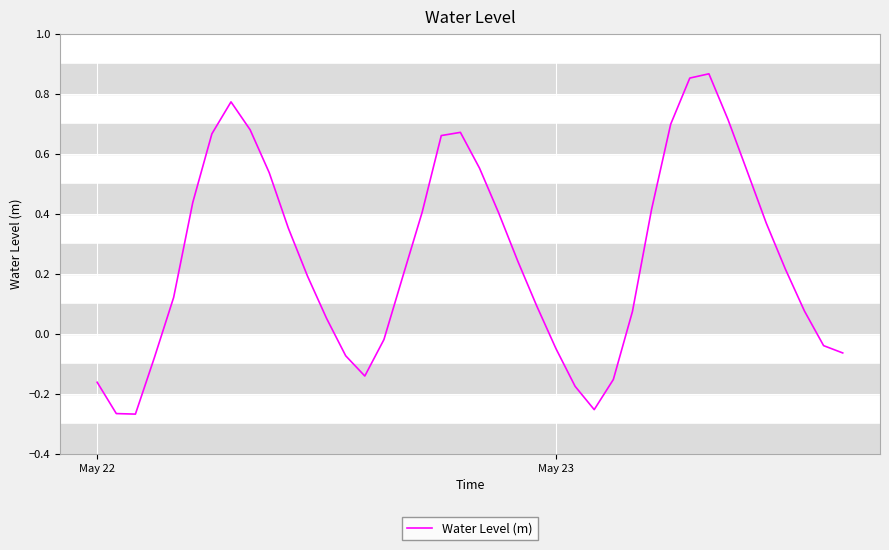

How many values are below 0?

13